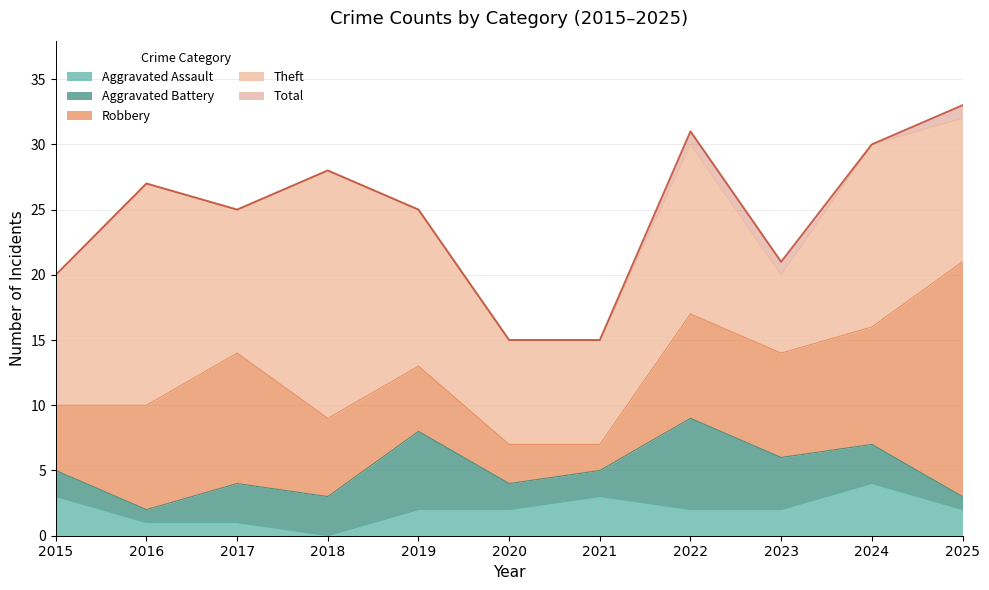

List the series in order of their peak value, highest first.

Total, Theft, Robbery, Aggravated Battery, Aggravated Assault